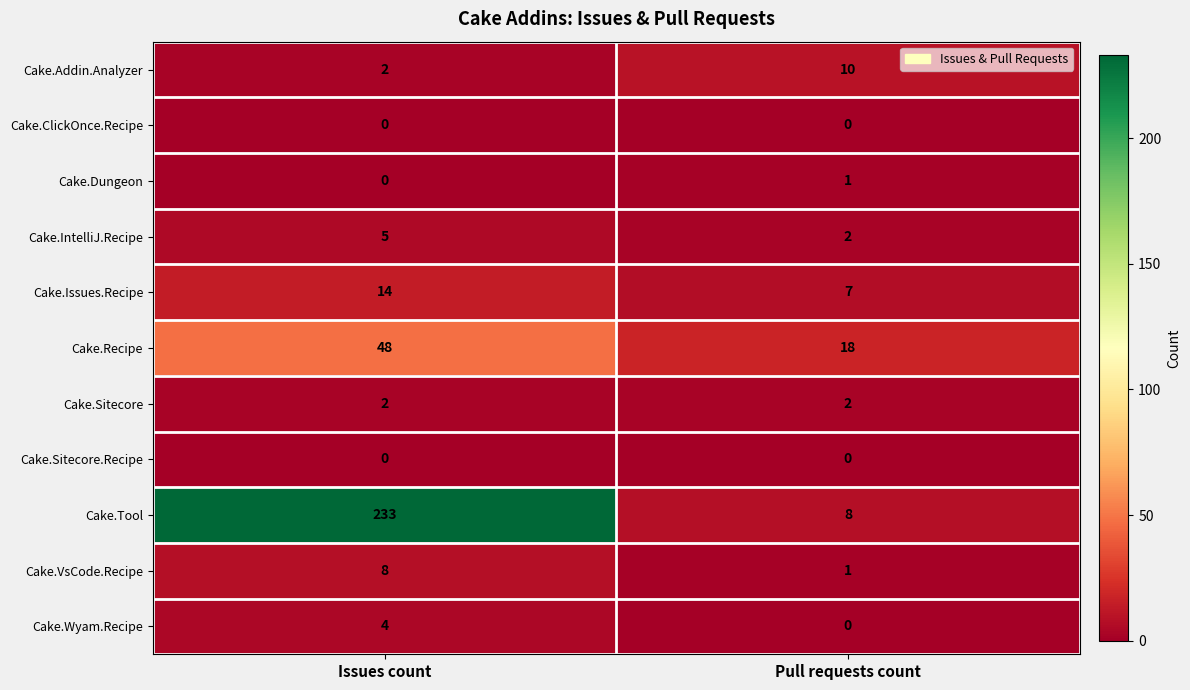

What is the difference between the Cake.Recipe values at Issues count and Pull requests count?

30